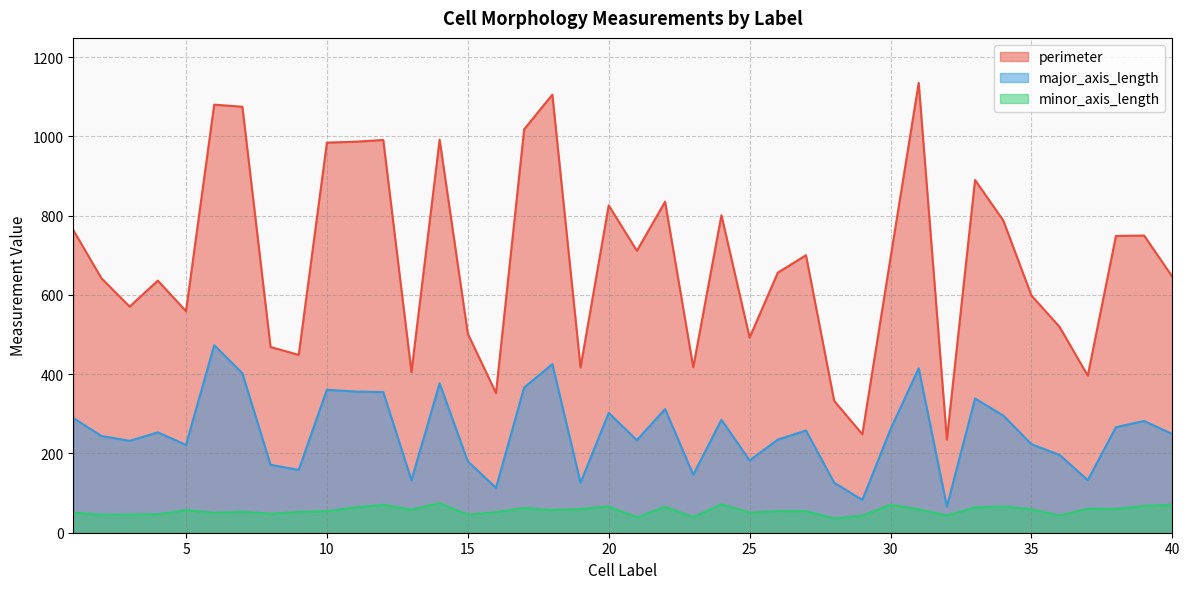

What are all the series names shown in the legend?

perimeter, major_axis_length, minor_axis_length